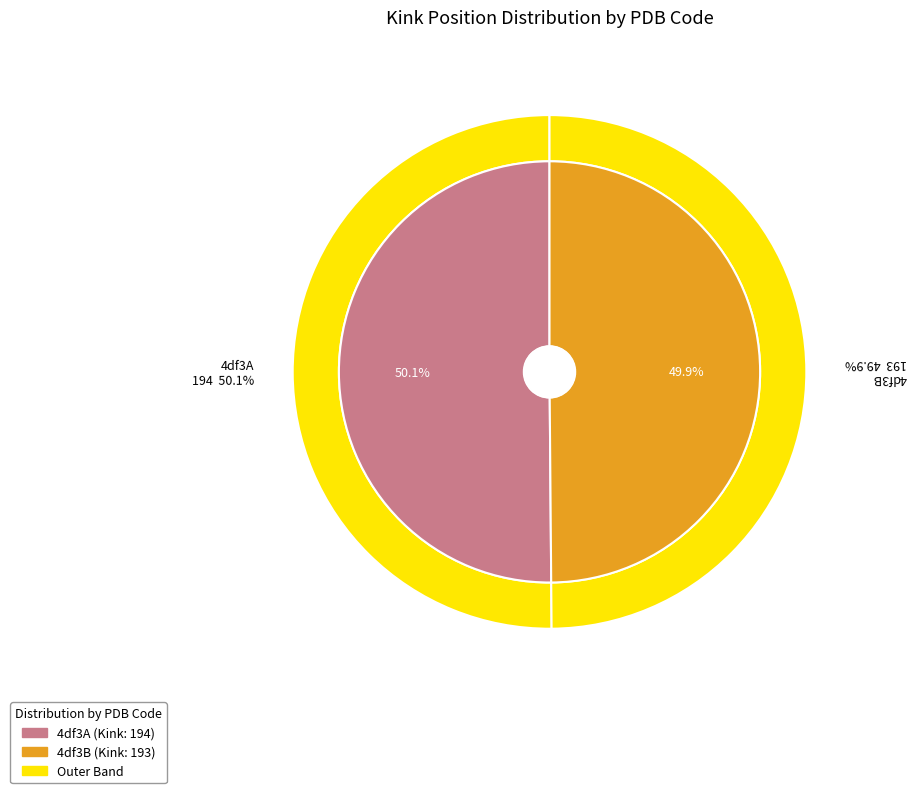

Is it true that 4df3A is 50% of the pie?

True